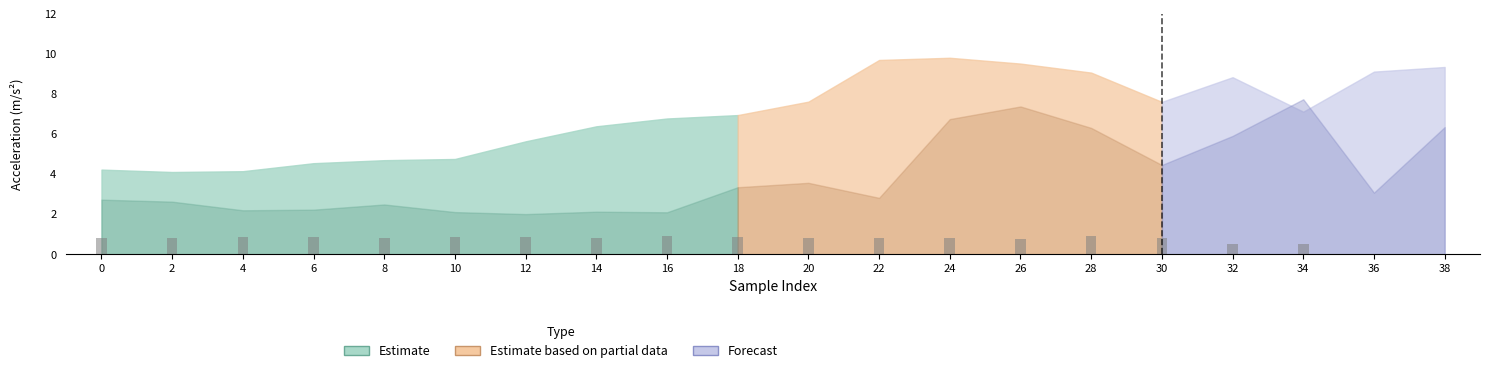

Is it true that the value at 0 is 0.8?

True